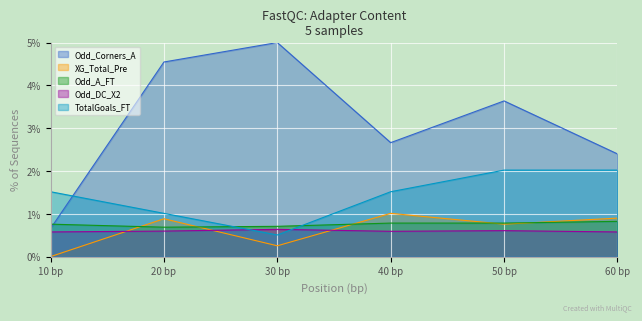

How many data points in XG_Total_Pre are above 0?

5